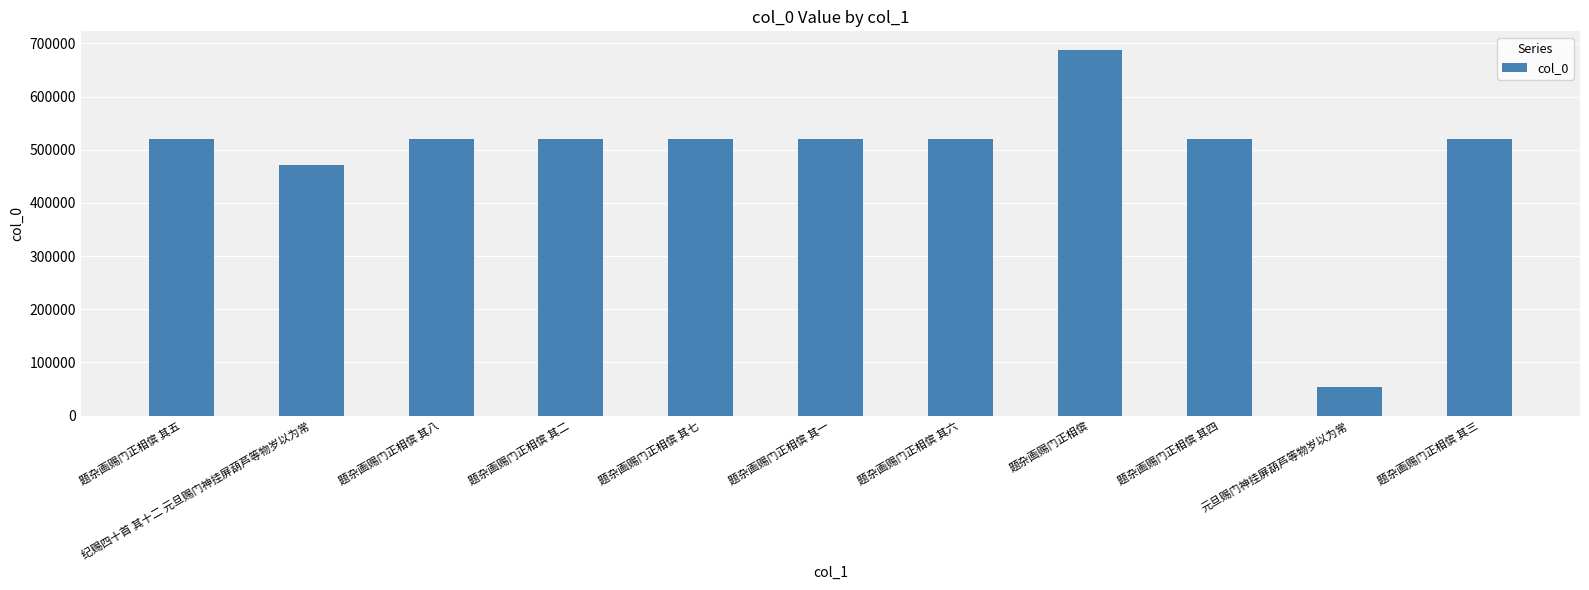

What is the difference between the values at 题杂画赐门正相傧 and 题杂画赐门正相傧 其八?

168158